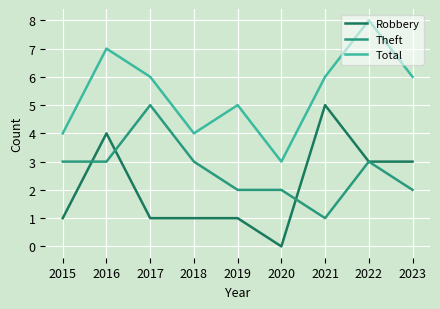

What is the spread (max minus min) of values at 2016?

4